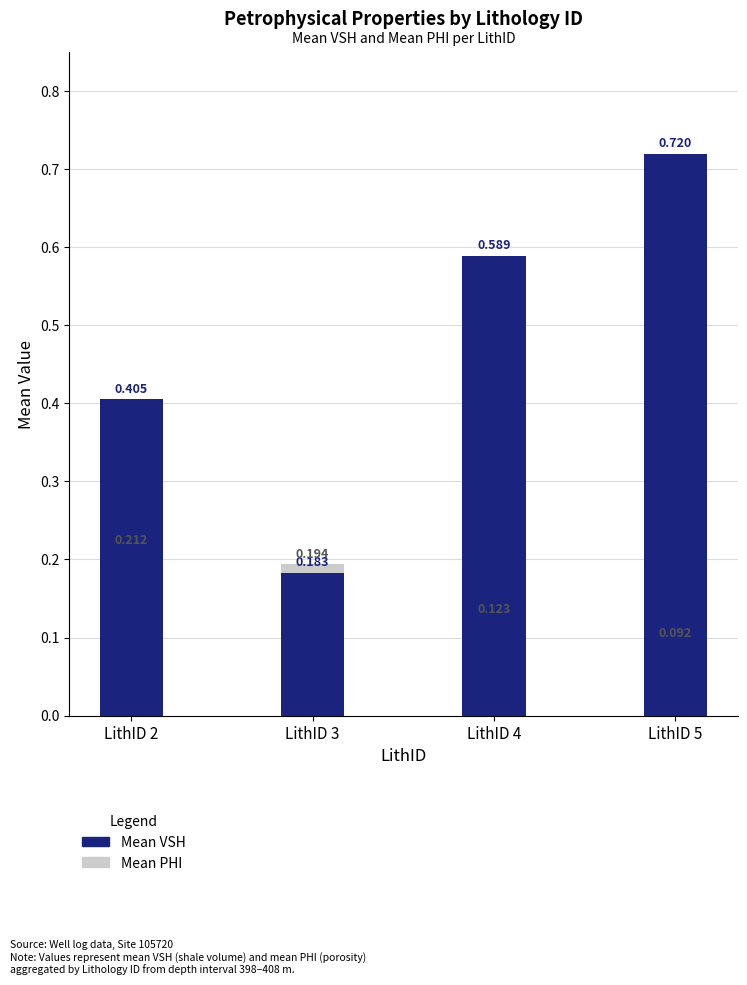

What is the total value across all series at LithID 5?

0.8